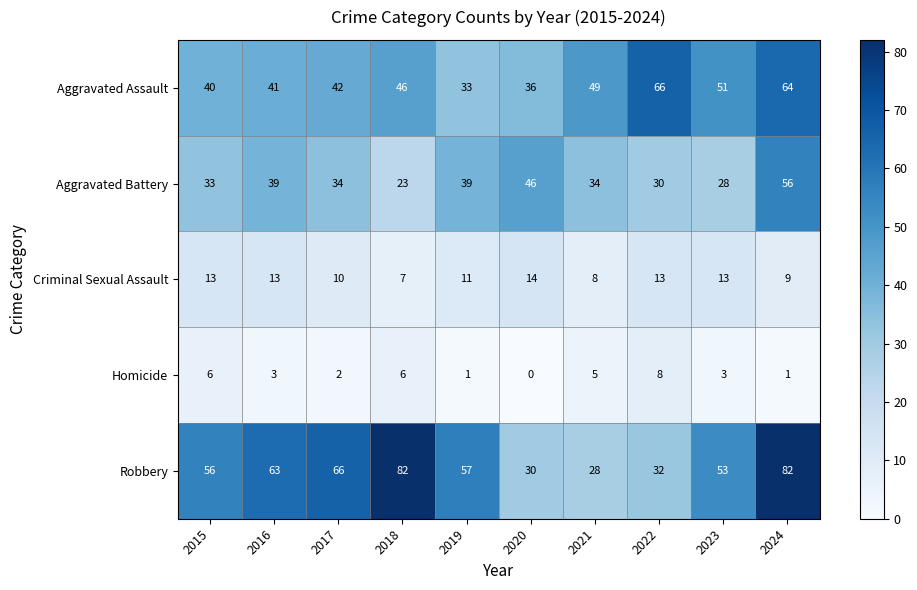

At how many categories does at least one series exceed 76?

2